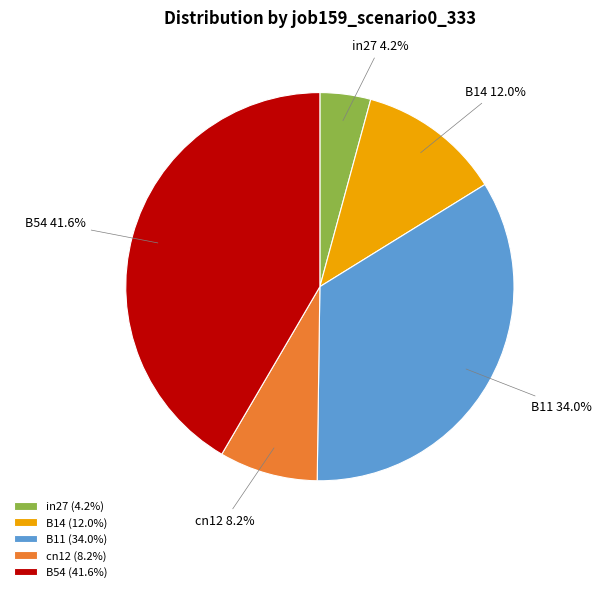

Is there any slice that represents more than half of the pie?

No